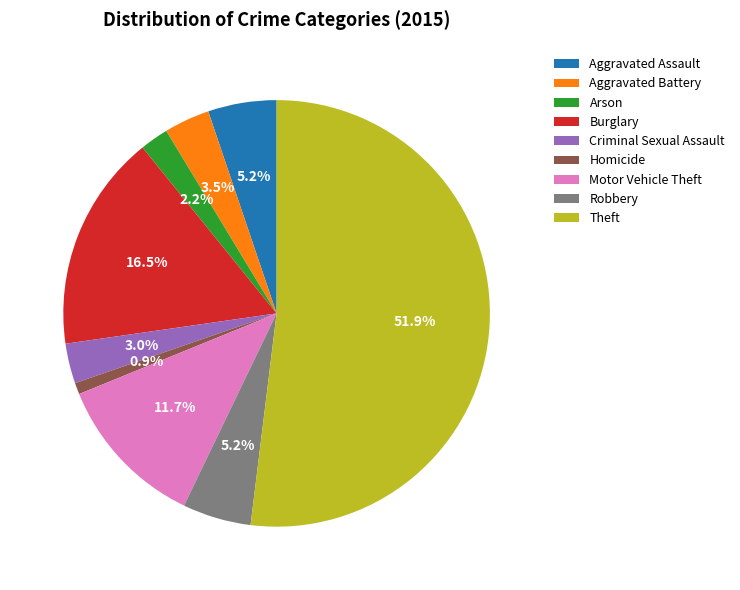

Which category accounts for the majority?

Theft